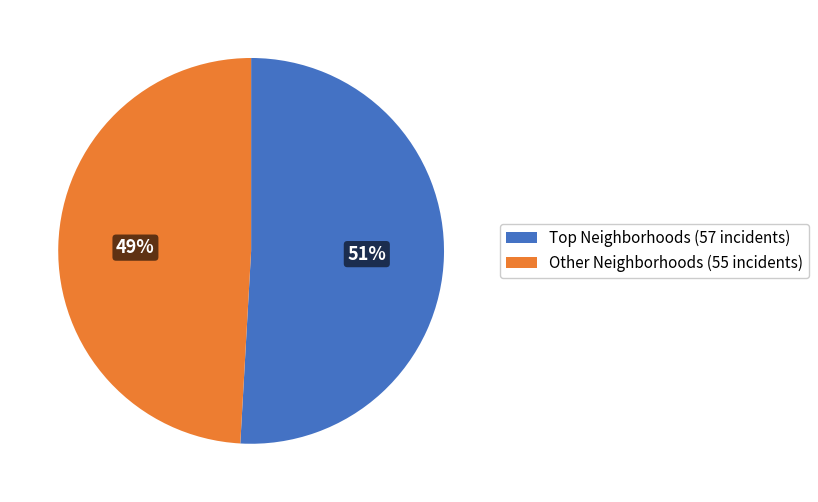

Rank the categories by value from lowest to highest.

Other Neighborhoods (55 incidents), Top Neighborhoods (57 incidents)